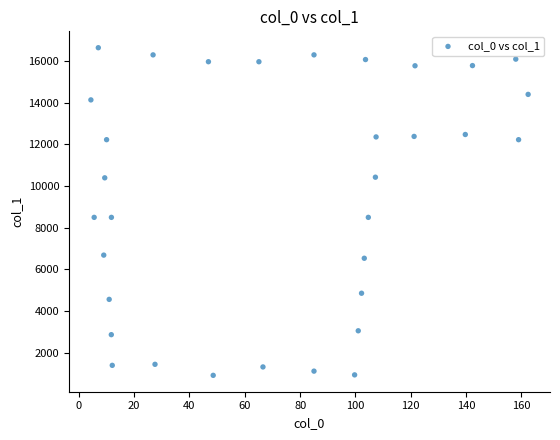

What is the range of Y values (max minus min)?

15731.4